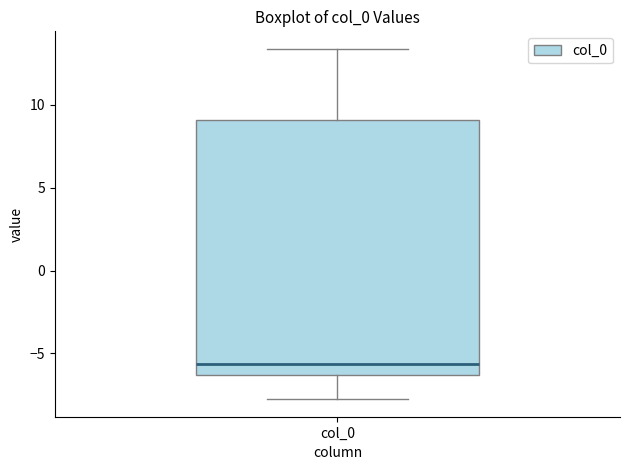

Transcribe this box plot: give where the median line is, the range the box spans, and where the two whiskers end, as read against the y-axis. The values are not printed on the chart, so give them approximately, as read against the axis.

median -5.5, box -6.5 to 9.0, whiskers -8.0 to 13.5